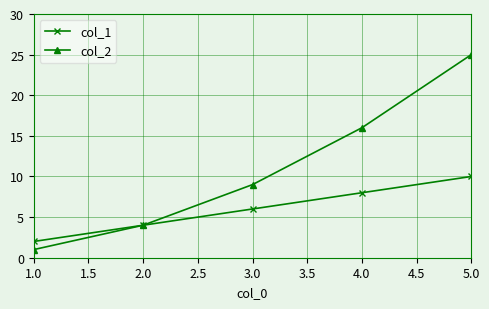

What is the smallest value displayed?

1